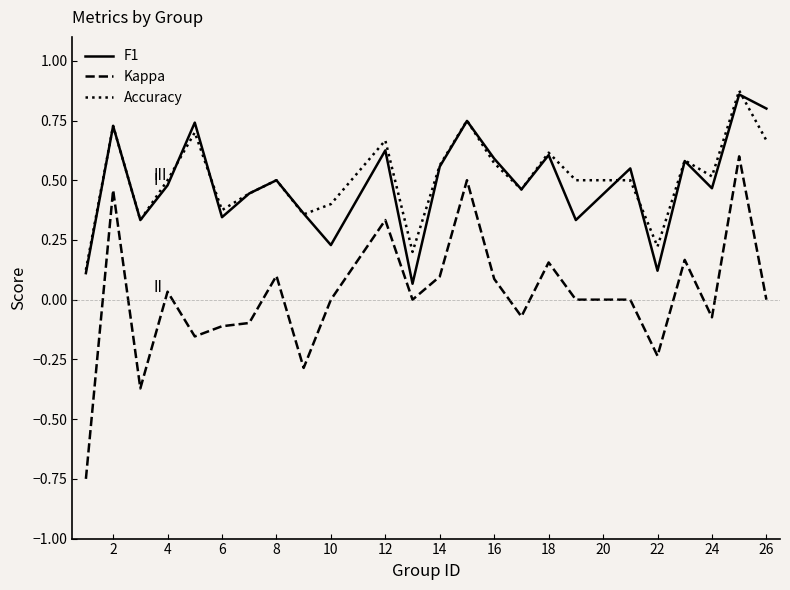

Which series has the largest total across all categories?

Accuracy